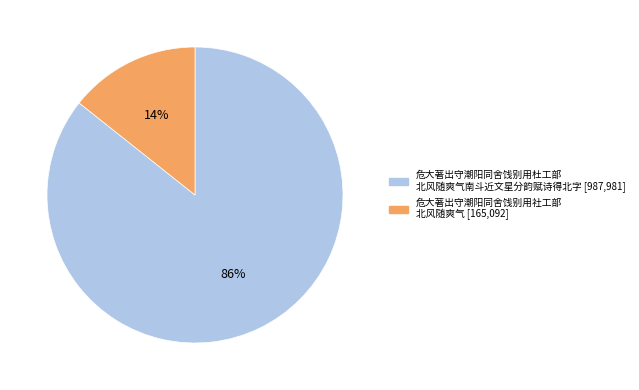

How many slices are in this pie chart?

2